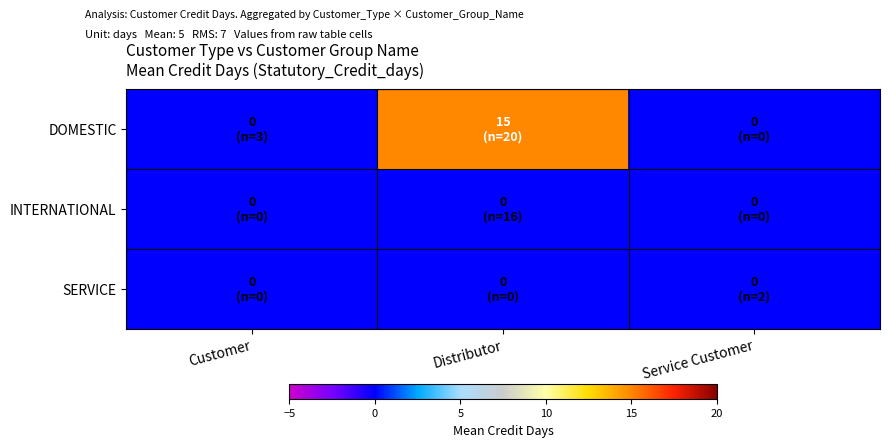

At how many categories does at least one series exceed 10?

1